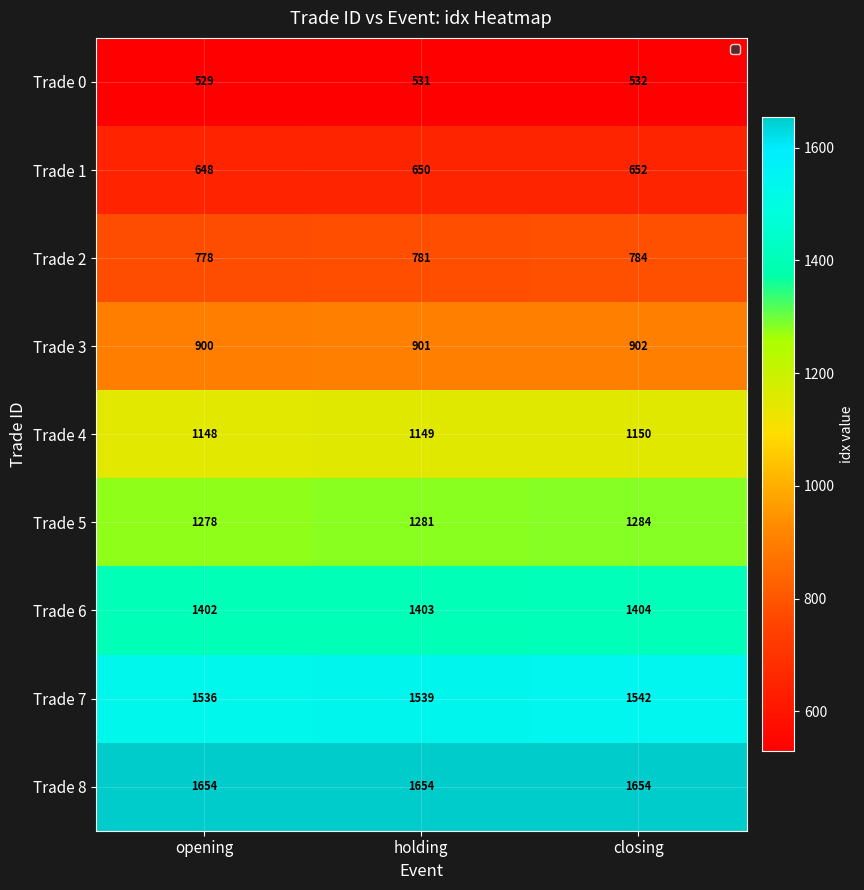

Rank the series by their maximum value, from lowest to highest.

Trade 0, Trade 1, Trade 2, Trade 3, Trade 4, Trade 5, Trade 6, Trade 7, Trade 8